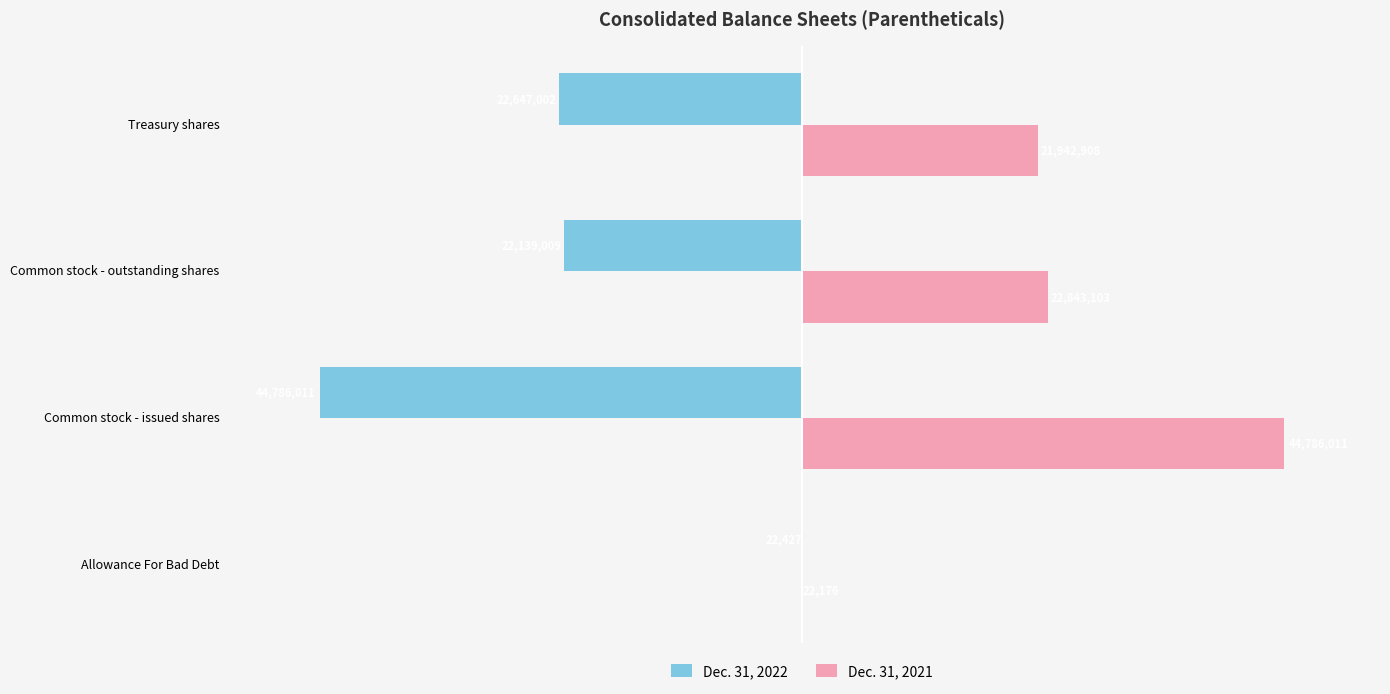

At which category is the sum across all series the highest?

Common stock - outstanding shares